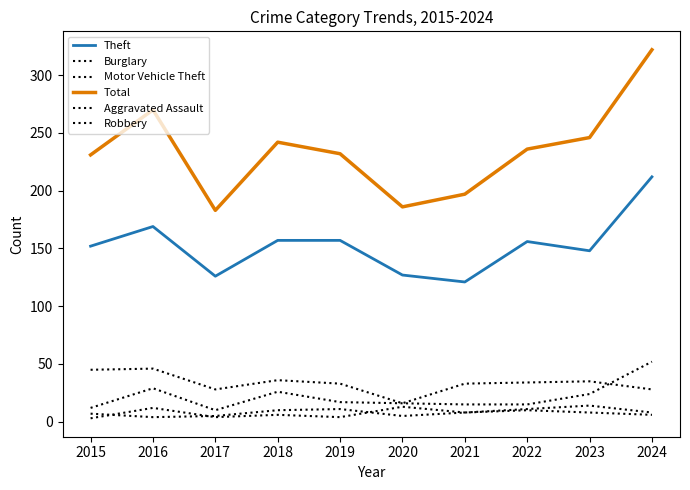

Is this an area chart (filled region under the line)?

No